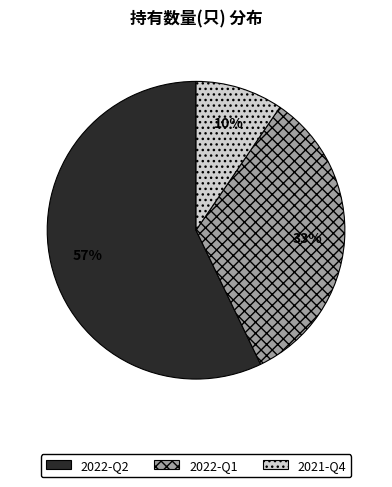

What is the ratio of the value at 2022-Q1 to the value at 2022-Q2?

0.6